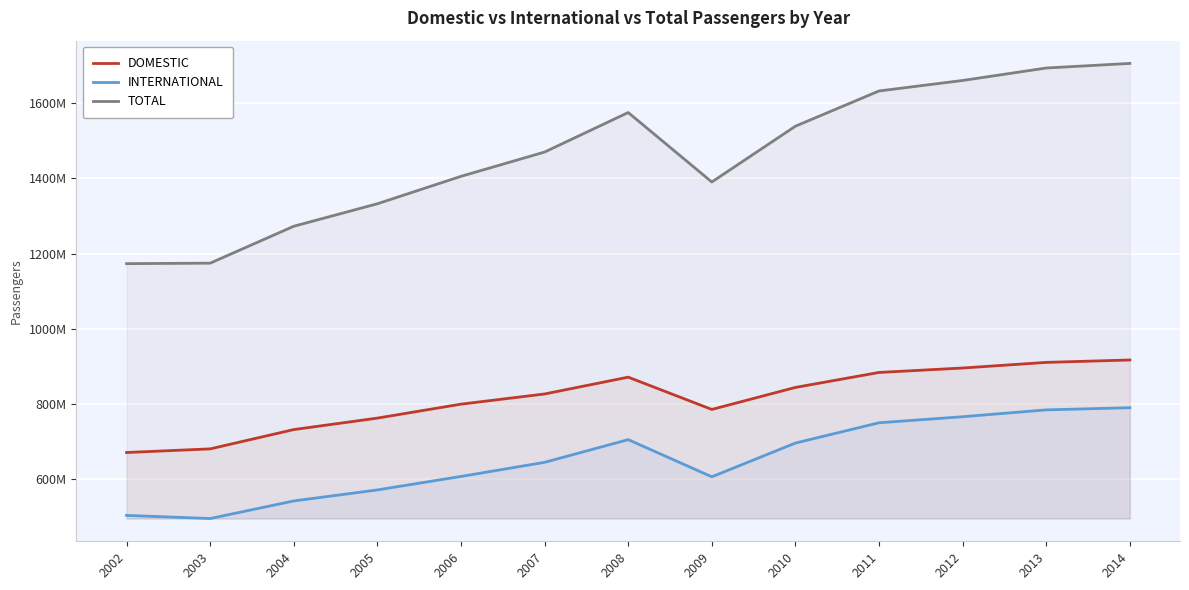

Reading left to right, extract all data points from this chart.

DOMESTIC: 670252981	679912416	731317623	761836833	798990263	826073919	870864582	784893021	843527291	883387135	895207693	910177713	916595789
INTERNATIONAL: 502793940	494454452	541315271	570634862	606526581	644107869	704522006	605553028	695435728	749413730	765507796	783745261	789534793
TOTAL: 1173046921	1174366868	1272632894	1332471695	1405516844	1470181788	1575386588	1390446049	1538963019	1632800865	1660715489	1693922974	1706130582